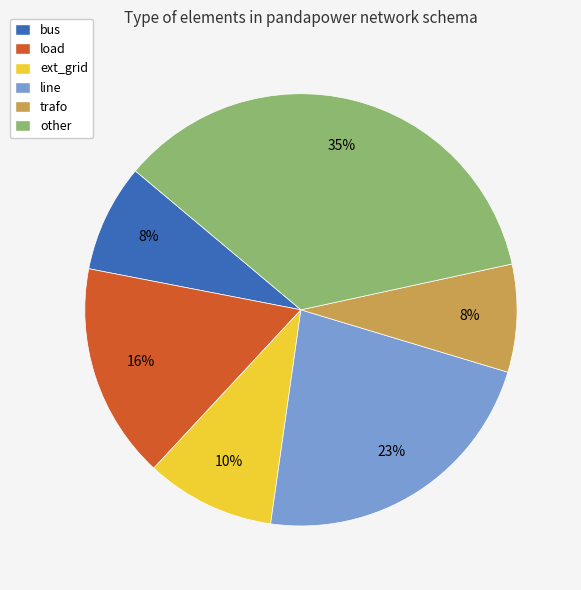

What is the ratio of the value at load to the value at bus?

2.0